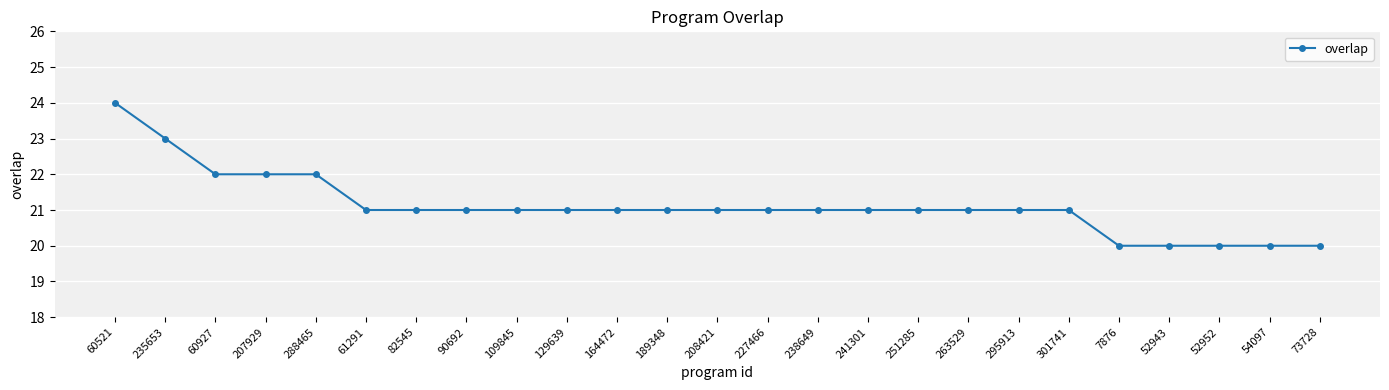

Which category has the highest value across all series?

60521